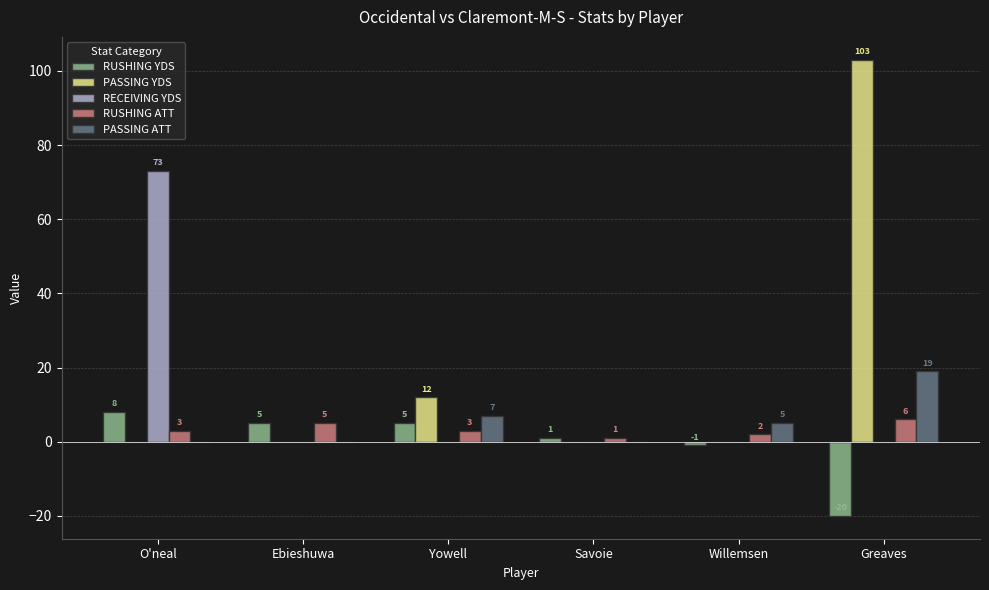

Is it true that PASSING YDS equals 6 at Yowell?

False